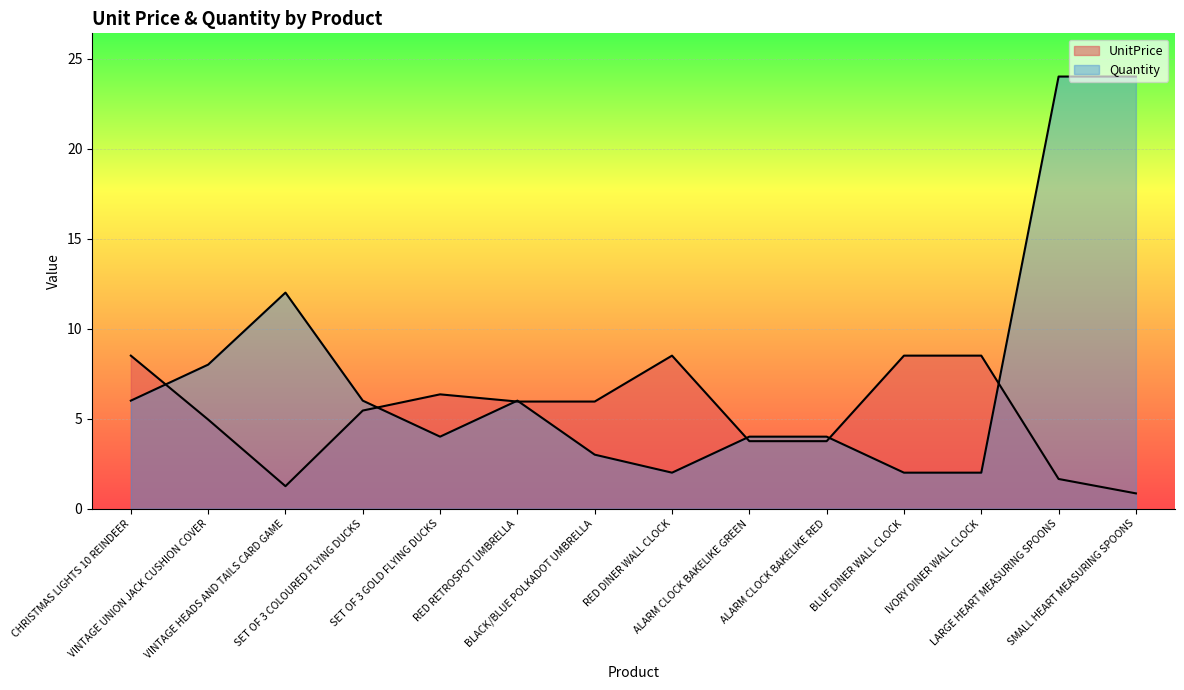

At how many categories does at least one series exceed 23?

2